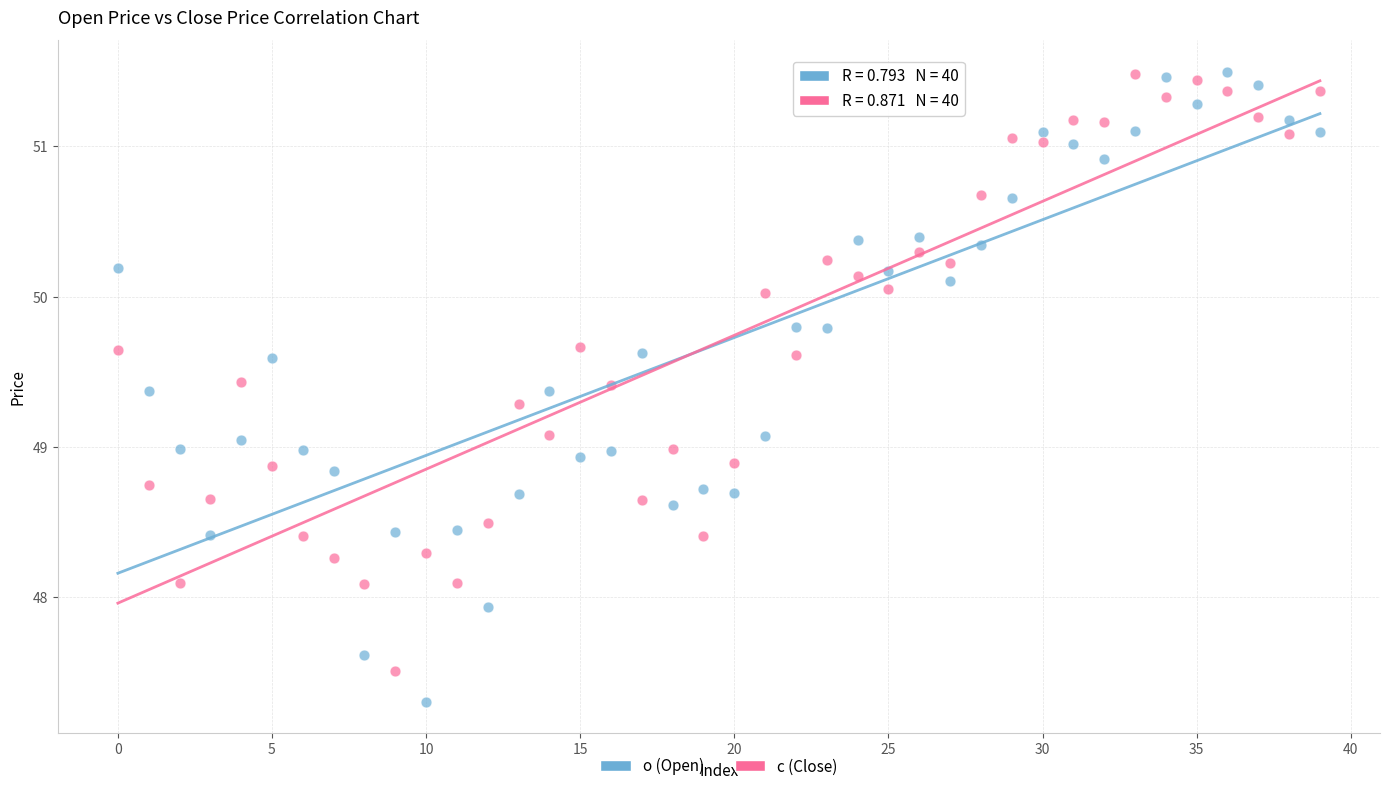

Across all data points, what is the range of Y values (max minus min)?

4.2